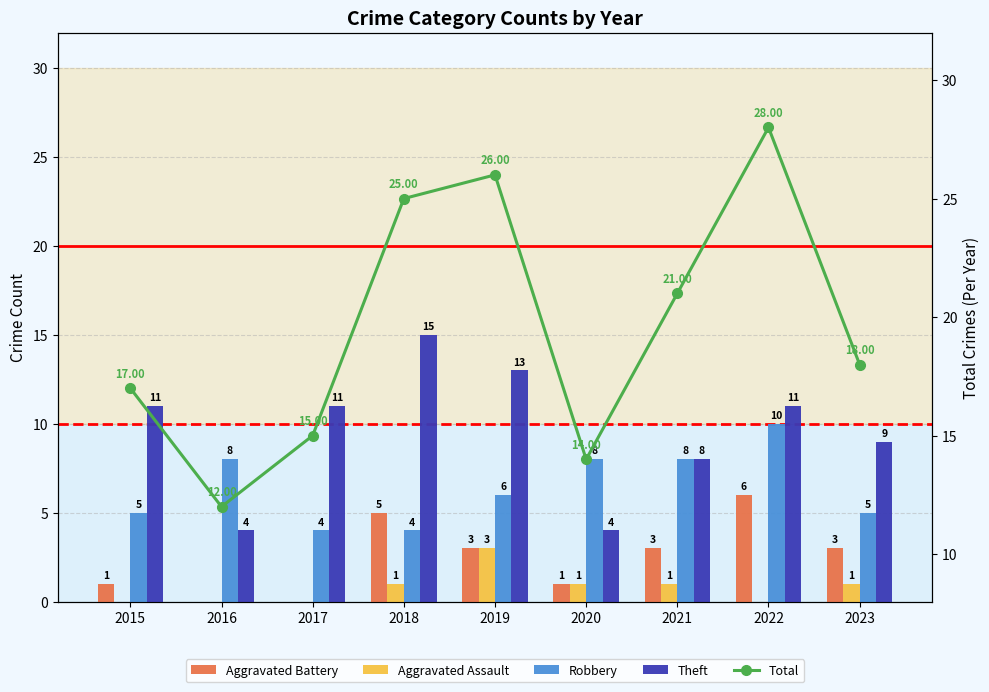

Rank the categories by Theft value from lowest to highest.

2016, 2020, 2021, 2023, 2015, 2017, 2022, 2019, 2018